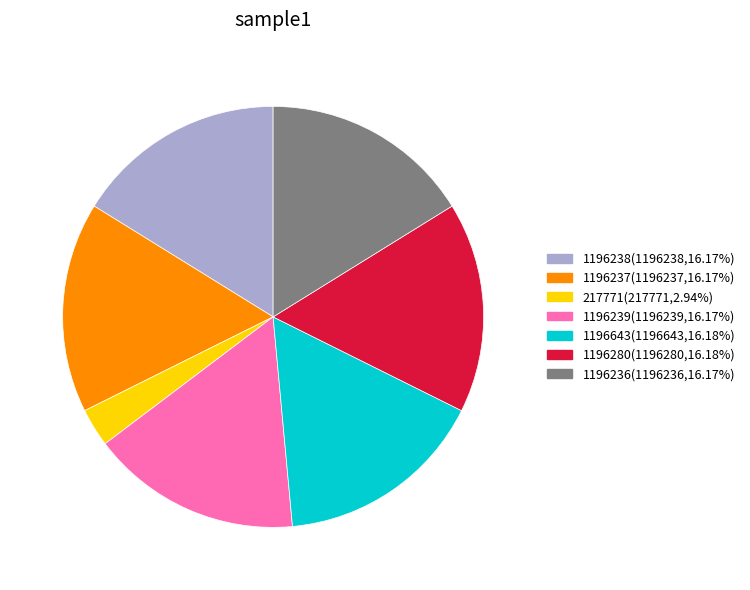

Which category has the smallest portion of the pie?

217771